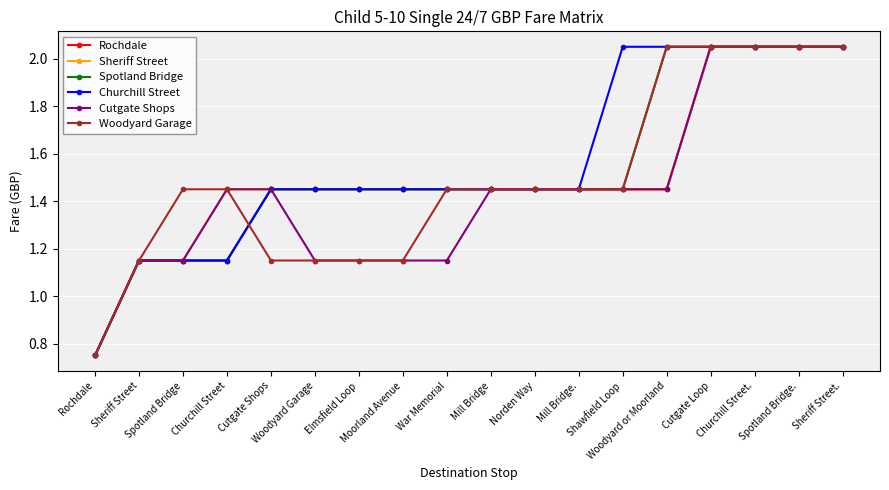

Does the chart display data point markers on the line(s)?

Yes